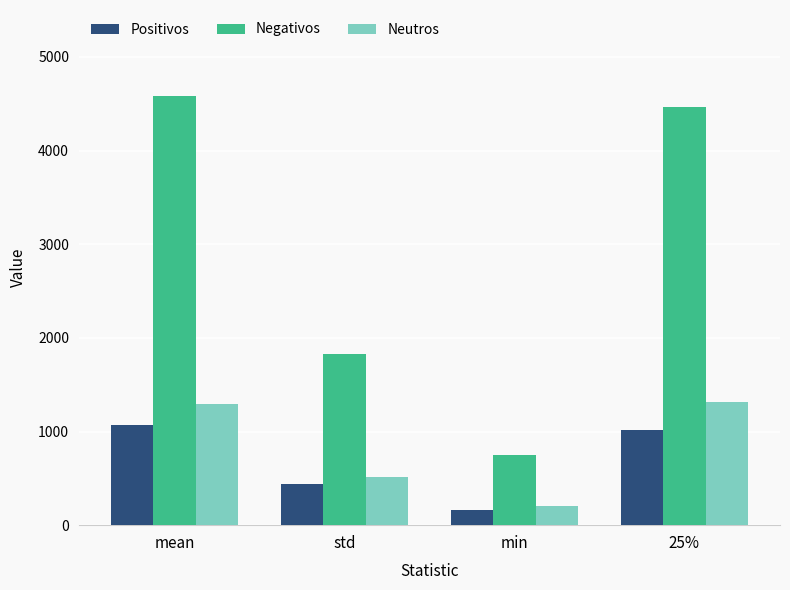

Which series has the largest range (max minus min)?

Negativos